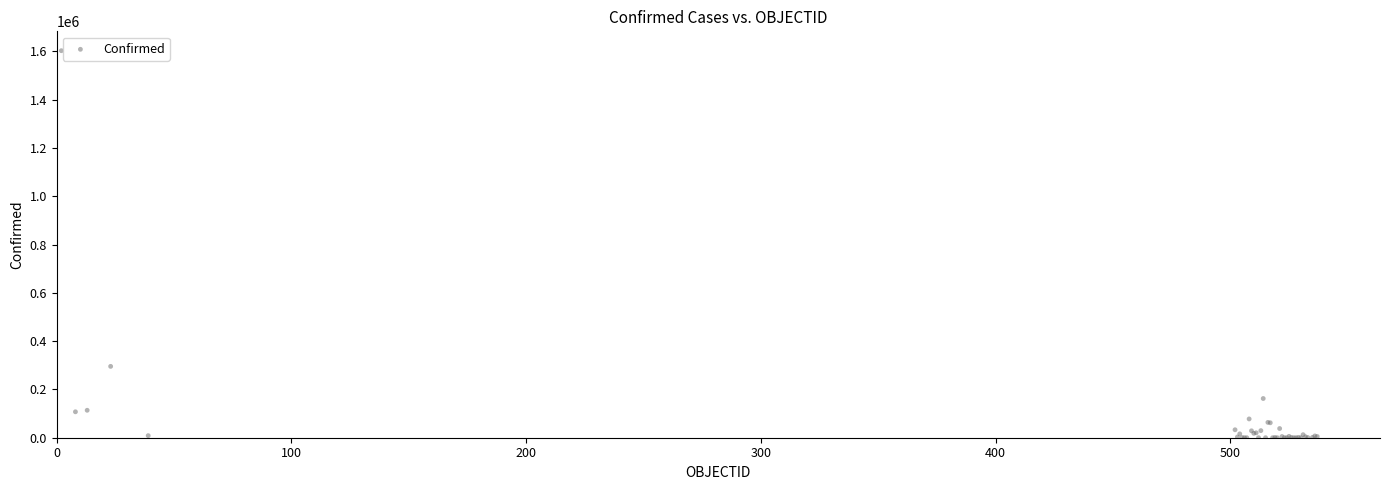

What Y value in the scatter plot is closest to 801542?

295532